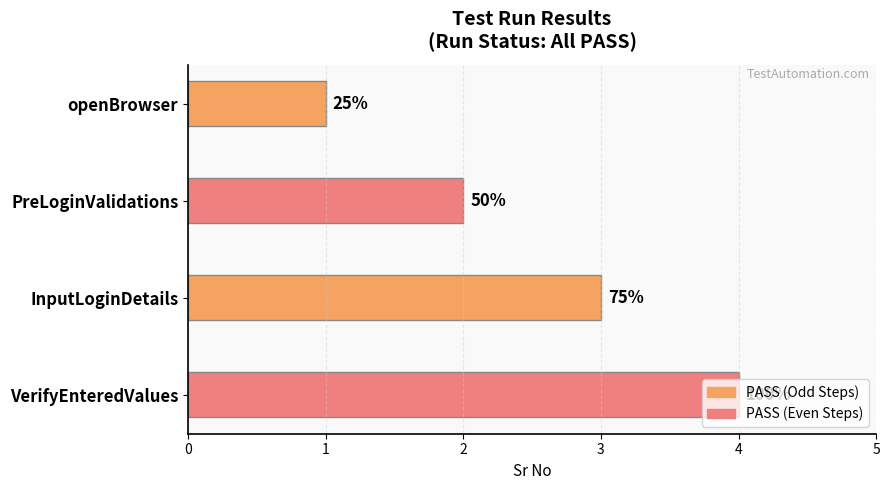

Does the chart contain any negative values?

No